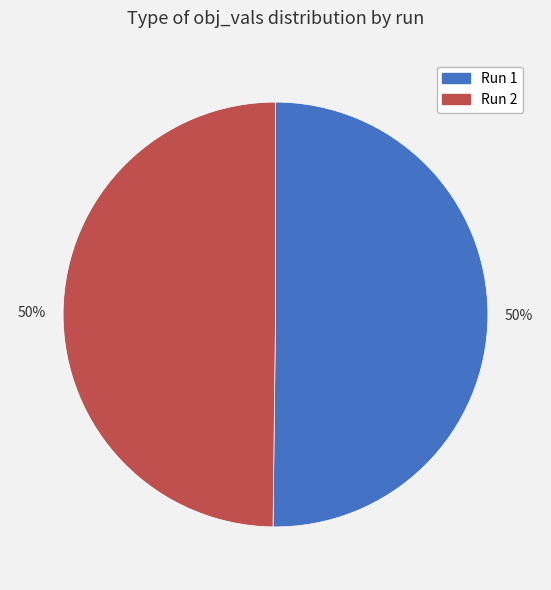

Do Run 2 and Run 1 together represent more than half of the pie?

Yes